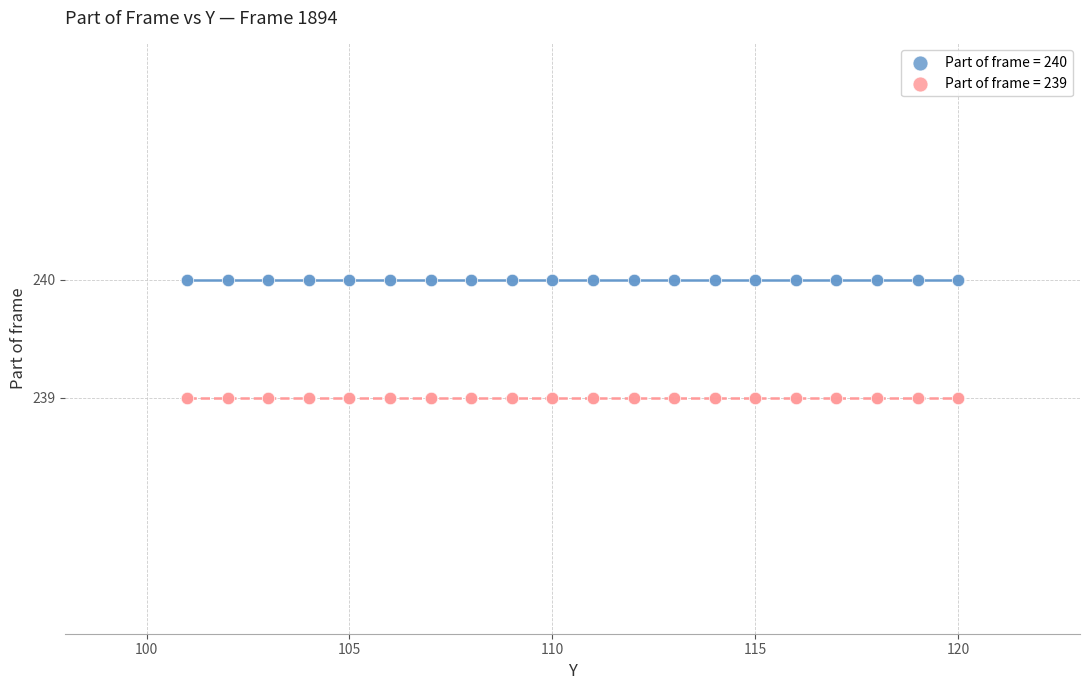

Which series contains the lowest Y value?

Part of frame = 239